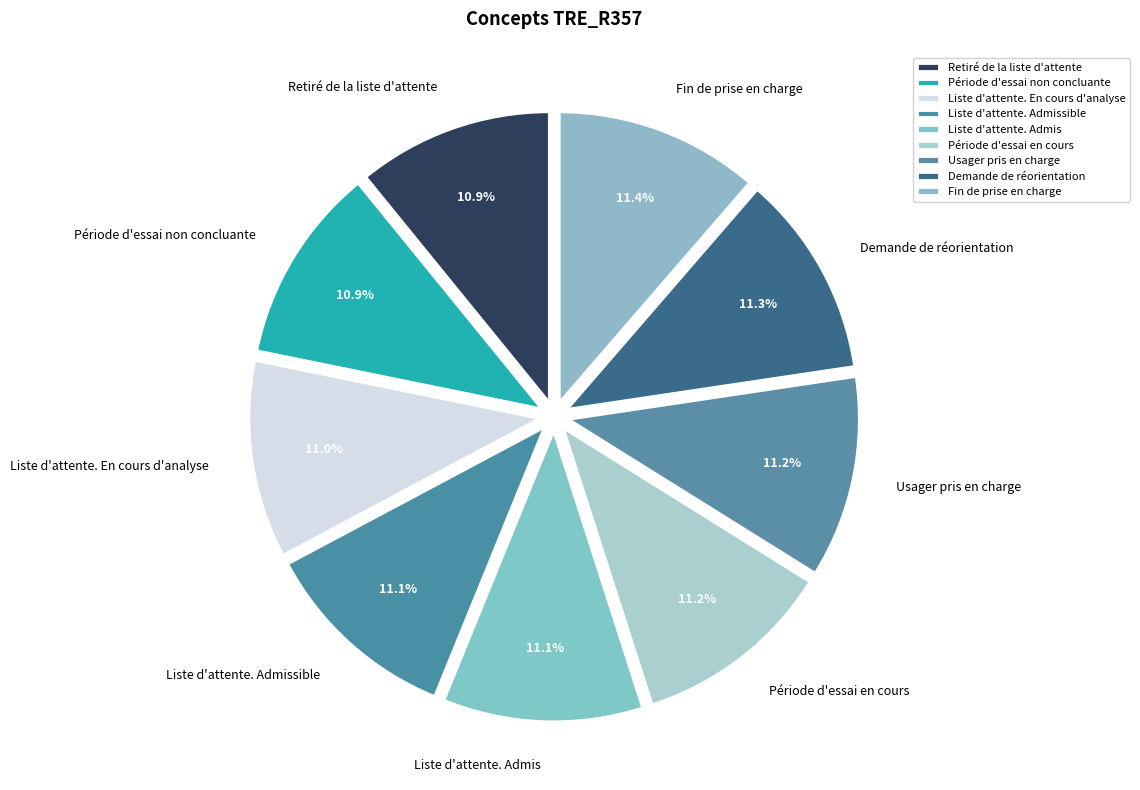

Does any single category account for the majority?

No